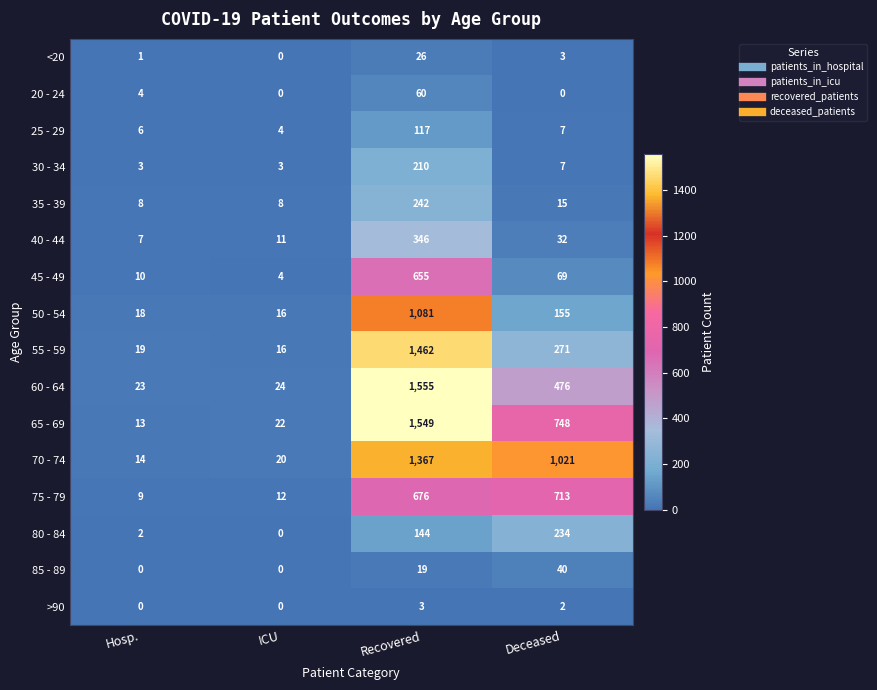

What is the difference between the highest and lowest values at ICU?

24